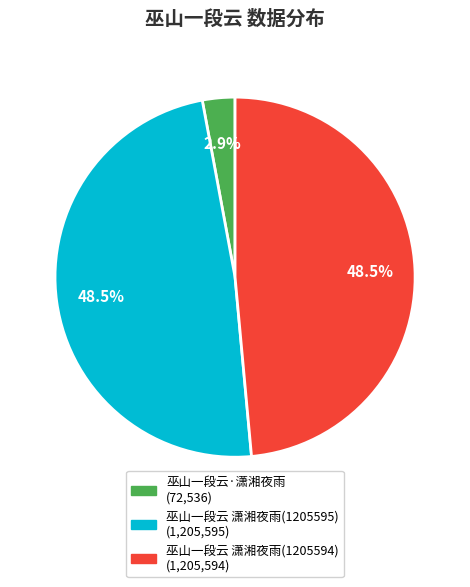

What percentage is the 巫山一段云·潇湘夜雨 slice, to the nearest percent?

3%